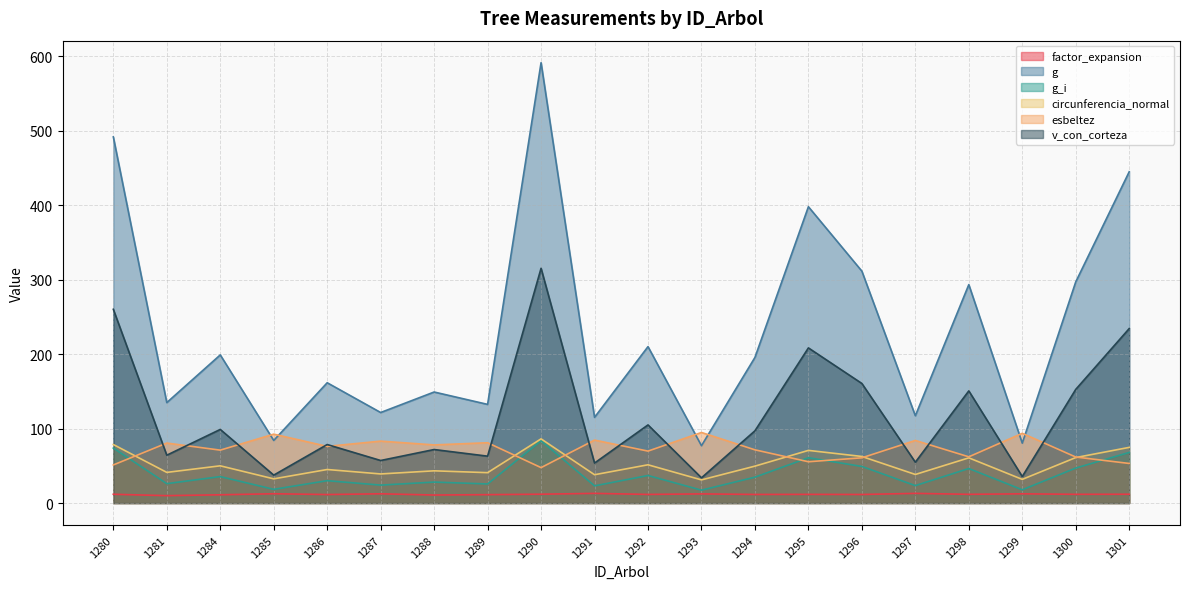

What is the difference between the second highest and minimum values in the g_i series?

56.6